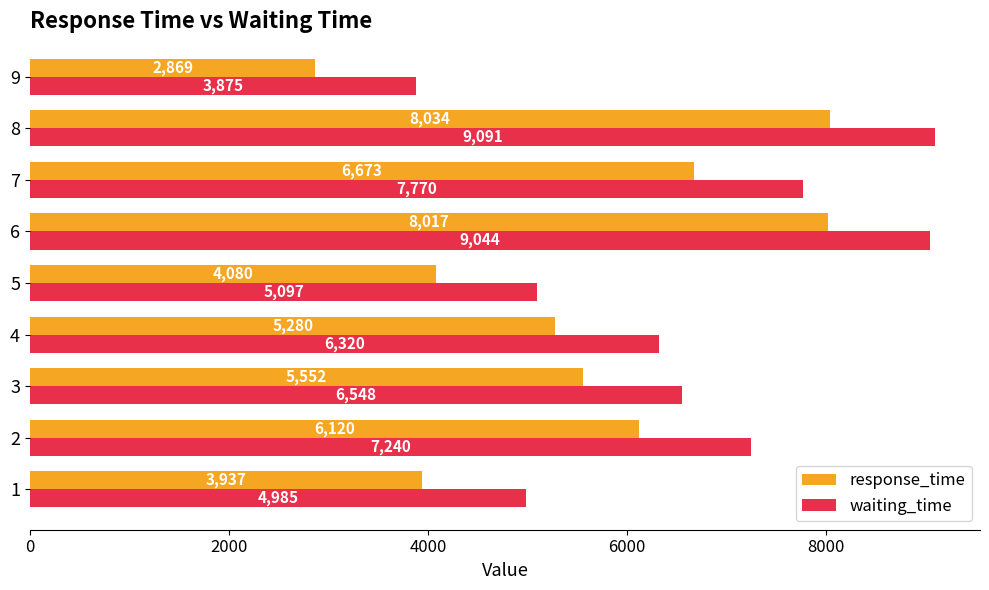

Rank the series by their average value, from highest to lowest.

waiting_time, response_time